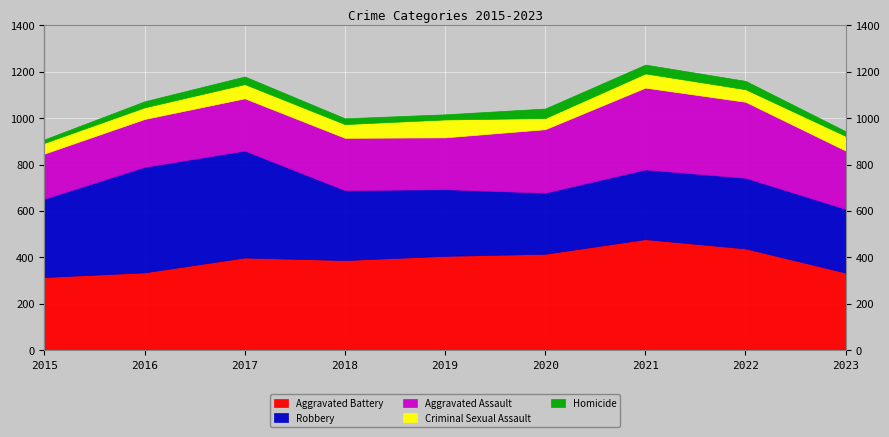

What is the value of the Criminal Sexual Assault point at the 1st from the left?

46